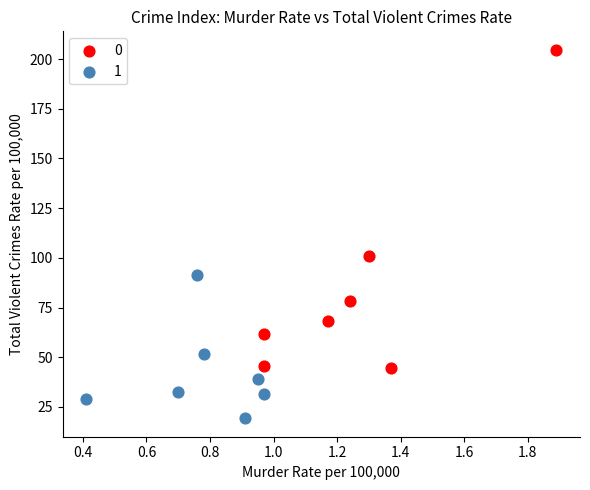

Which series has the widest spread of Y values?

0